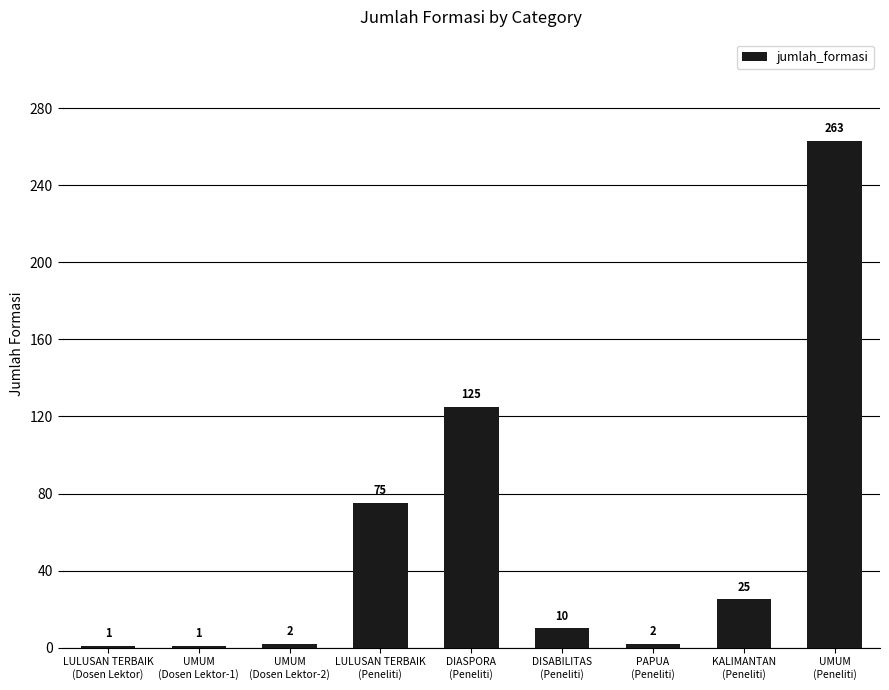

What is the label of the 8th bar from the left?

KALIMANTAN
(Peneliti)